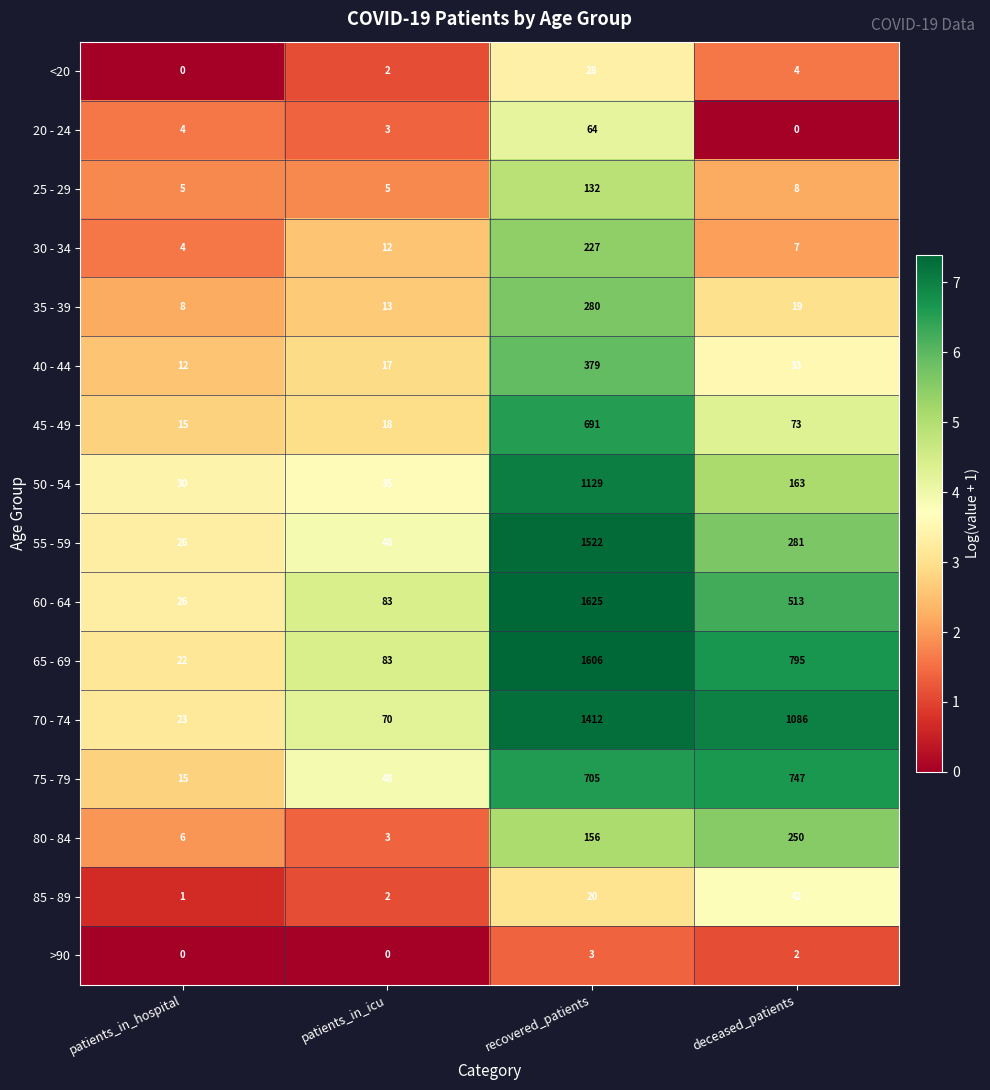

Is it true that 60 - 64 equals 1625 at recovered_patients?

True